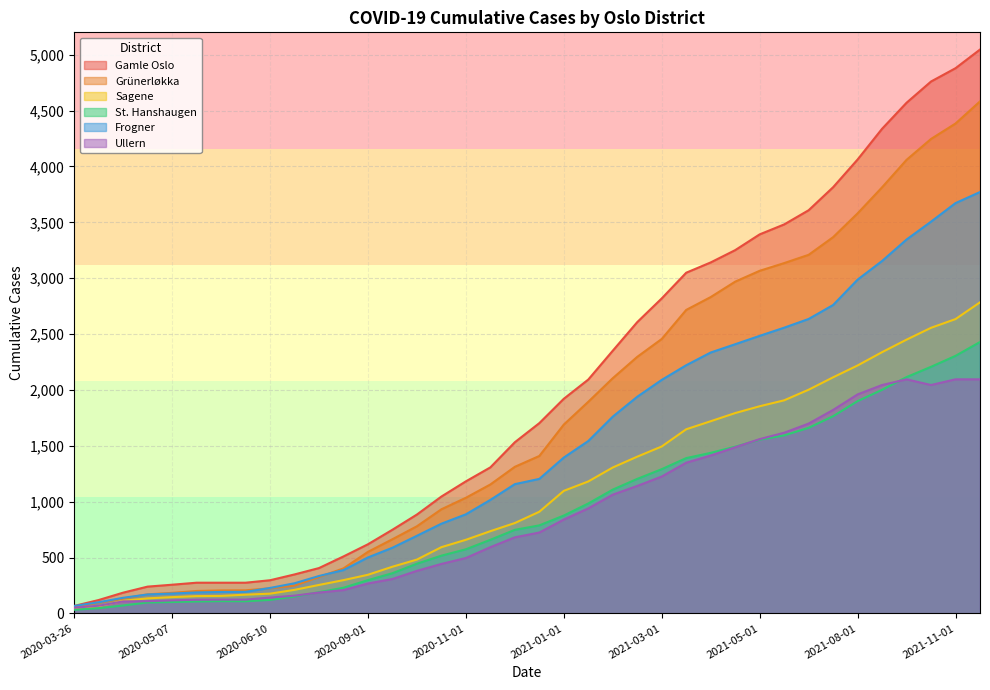

Which series changed the most between 2021-03-15 and 2021-11-08?

Gamle Oslo